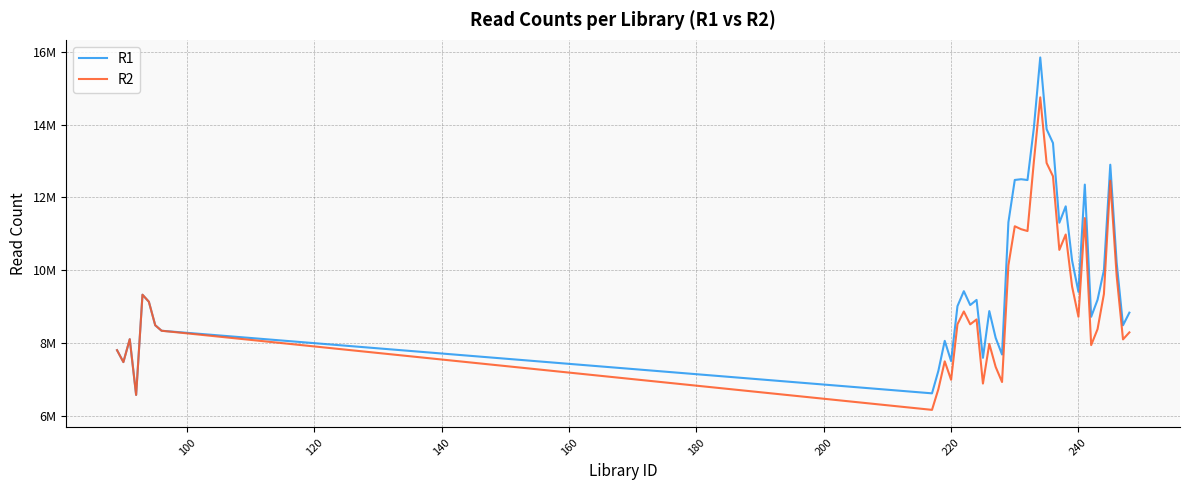

Does the chart have visible grid lines?

Yes